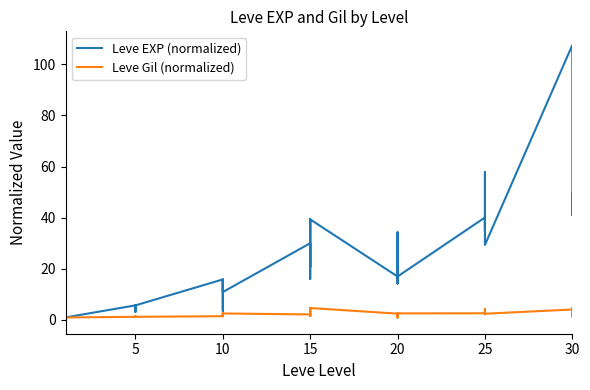

Does the chart have visible grid lines?

No